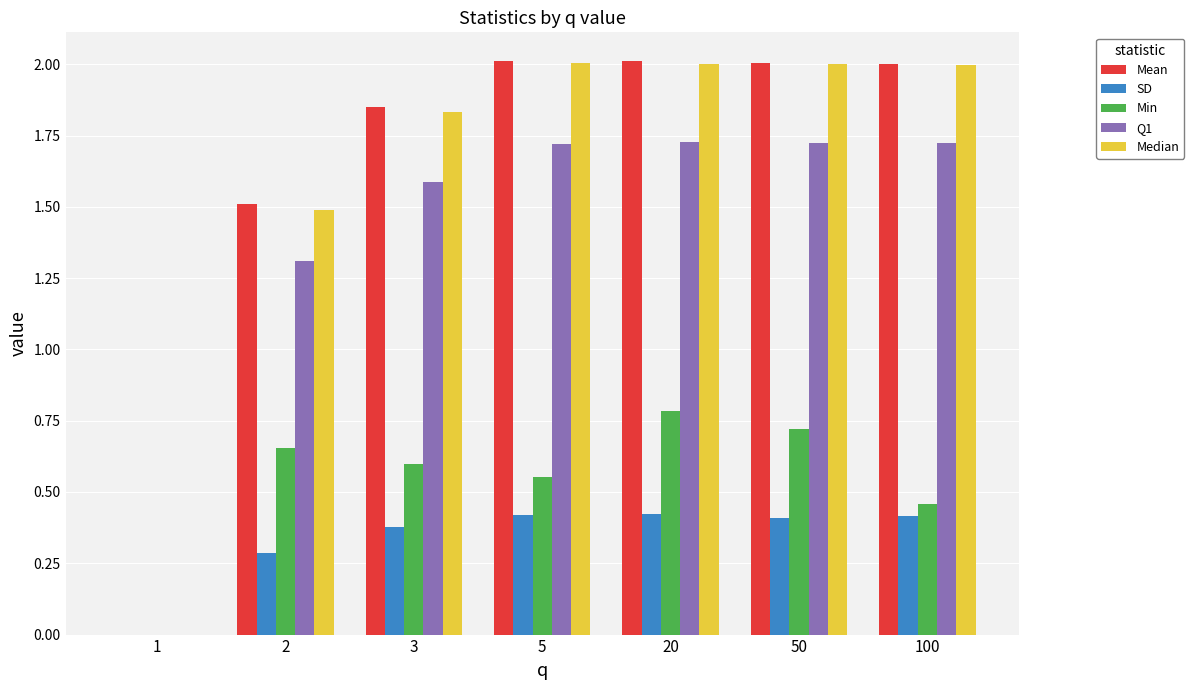

What is the sum of all Median values?

11.3